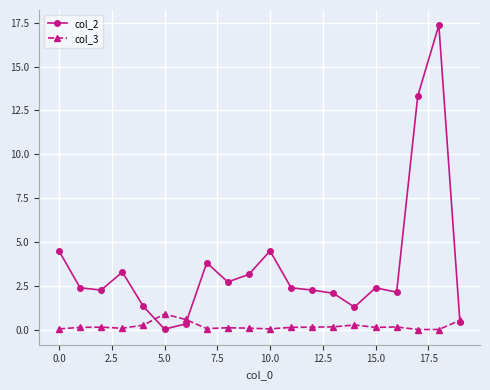

What is the value of the col_2 point at the 8th from the left?

3.8